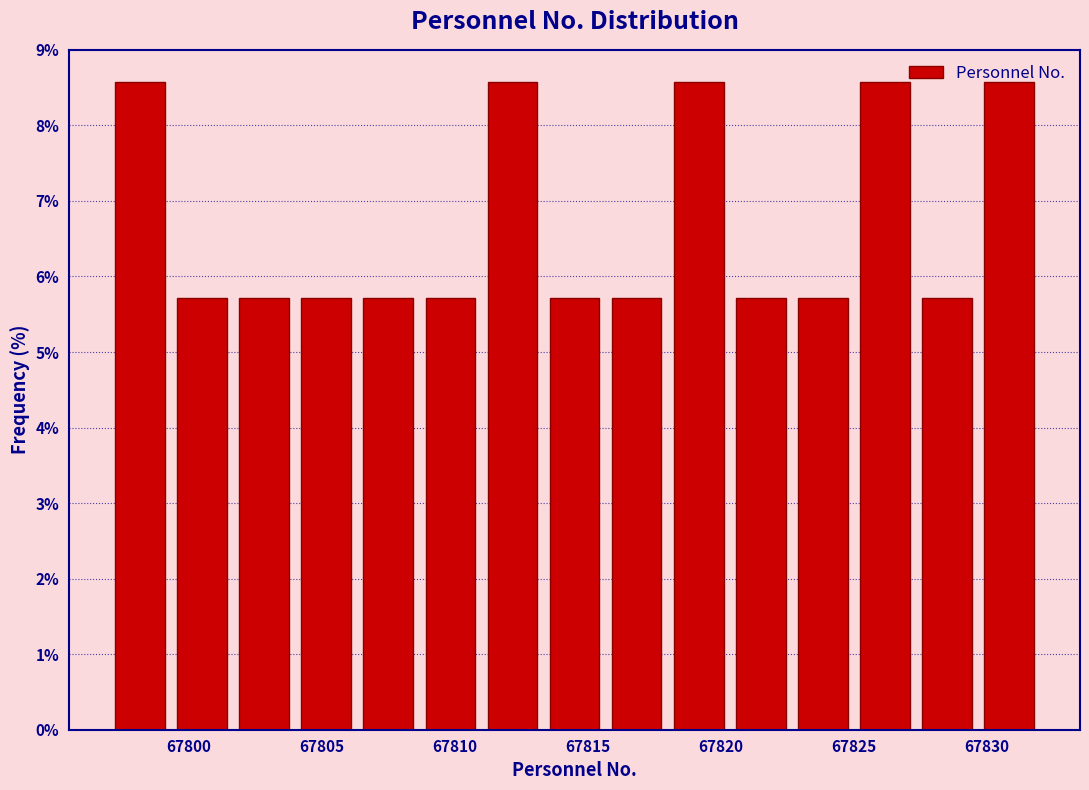

Reading left to right, list every bar in this chart as the range it spans on the x-axis followed by its height. Neither the bar edges nor the heights are printed on the chart, so give them approximately, as read against the axes.

67797.0 to 67799.5: 8.6
67799.5 to 67801.5: 5.7
67801.5 to 67804.0: 5.7
67804.0 to 67806.5: 5.7
67806.5 to 67808.5: 5.7
67808.5 to 67811.0: 5.7
67811.0 to 67813.5: 8.6
67813.5 to 67815.5: 5.7
67815.5 to 67818.0: 5.7
67818.0 to 67820.5: 8.6
67820.5 to 67822.5: 5.7
67822.5 to 67825.0: 5.7
67825.0 to 67827.5: 8.6
67827.5 to 67829.5: 5.7
67829.5 to 67832.0: 8.6